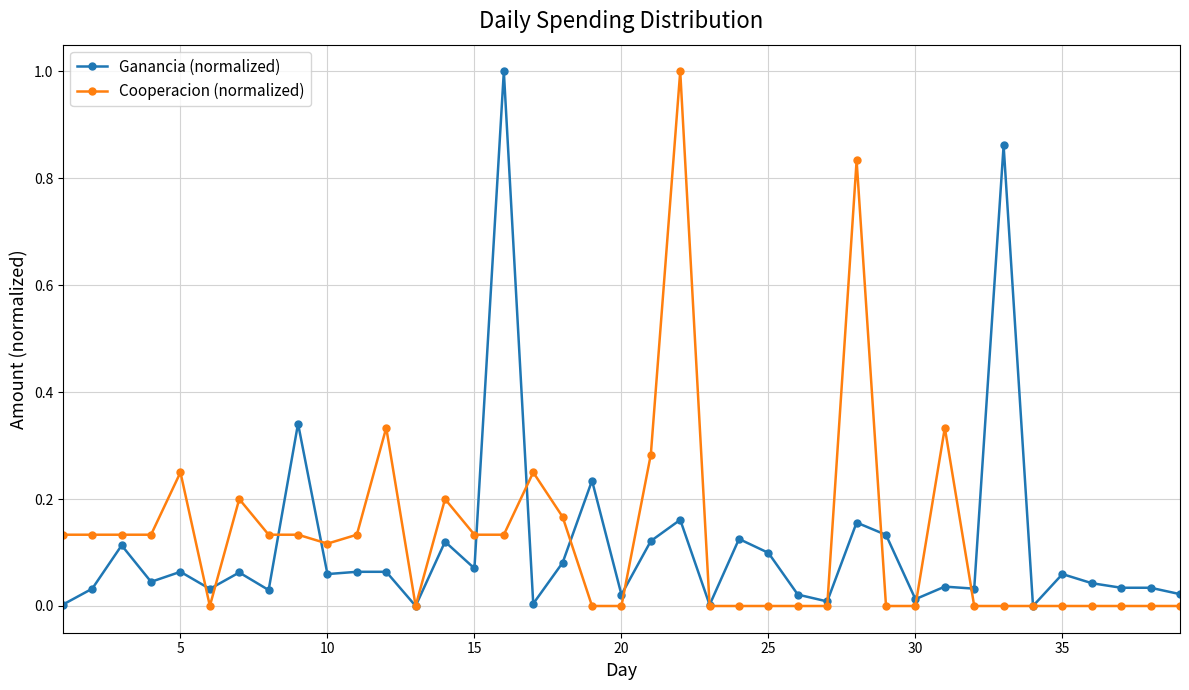

True or false: Cooperacion (normalized) has more than 2 interior local peaks.

True